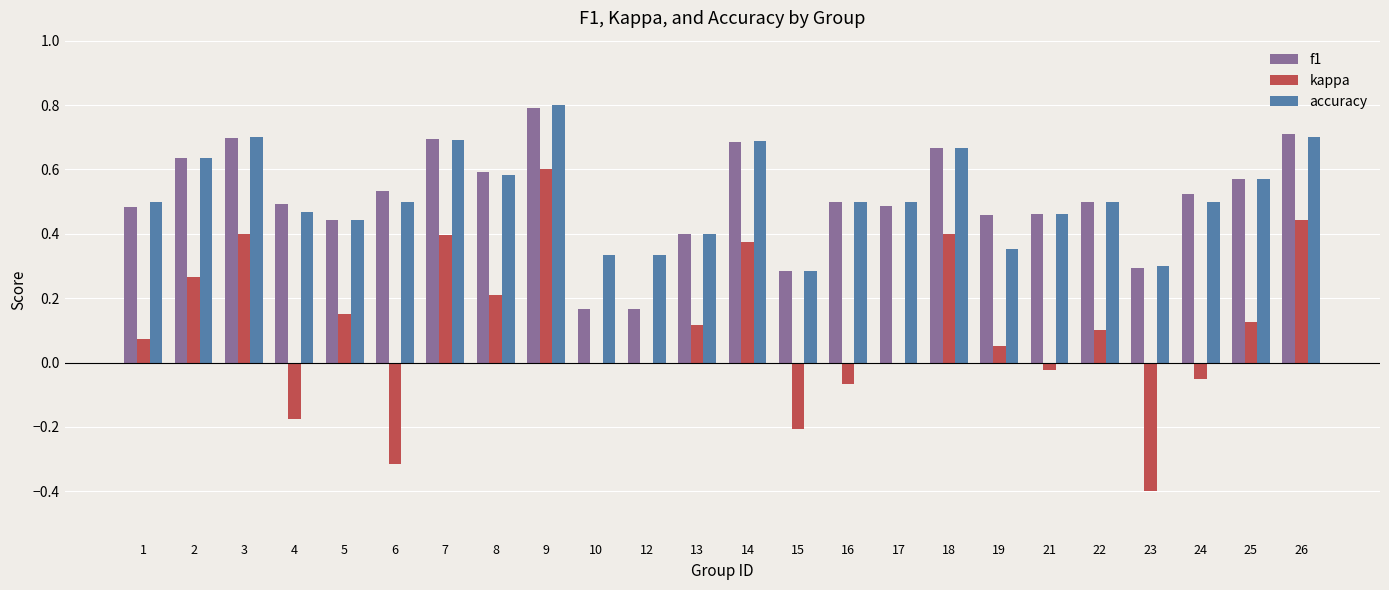

Between 15 and 19, which series saw the biggest shift?

kappa